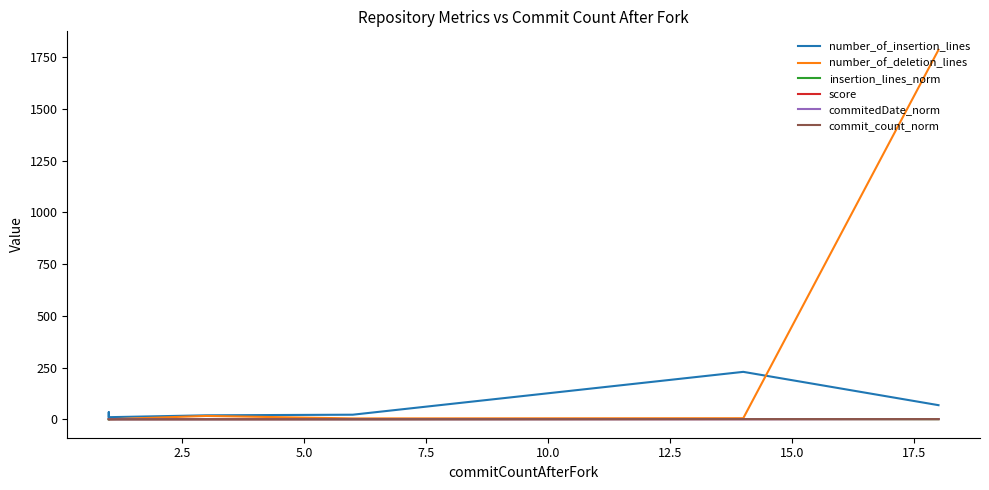

How many categories are shown in the chart?

8